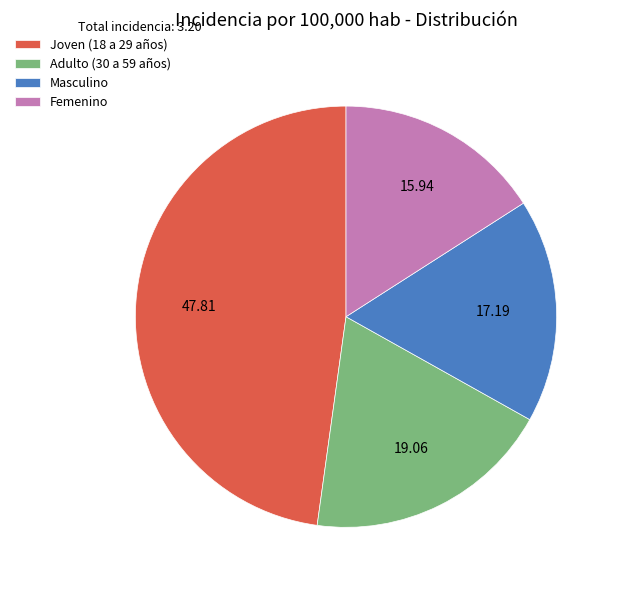

Is the sum of Adulto (30 a 59 años) and Femenino greater than half?

No